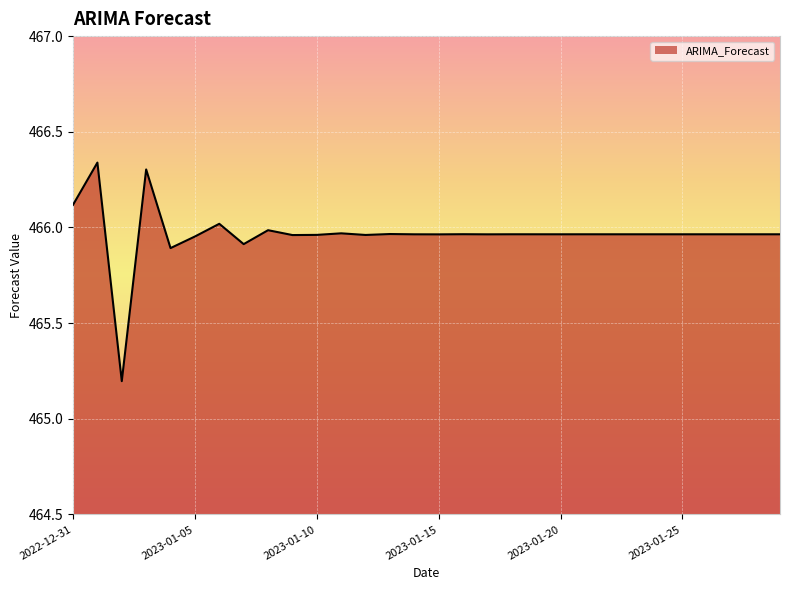

What is the smallest value displayed?

465.2